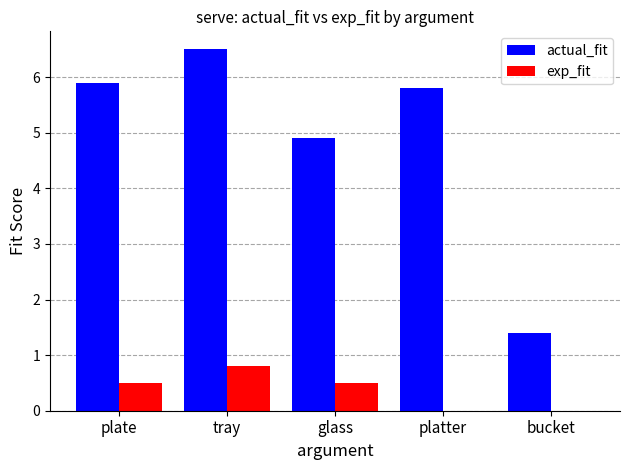

At which label does exp_fit reach its peak?

tray